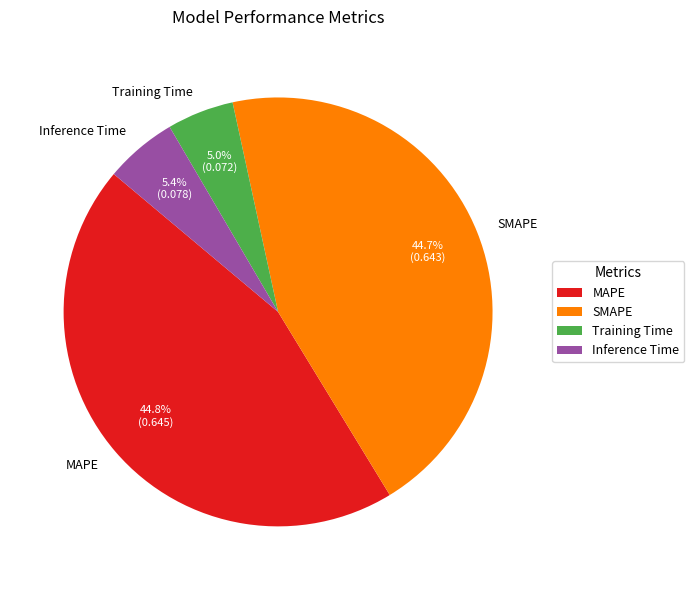

Between Training Time and MAPE, which is larger?

MAPE